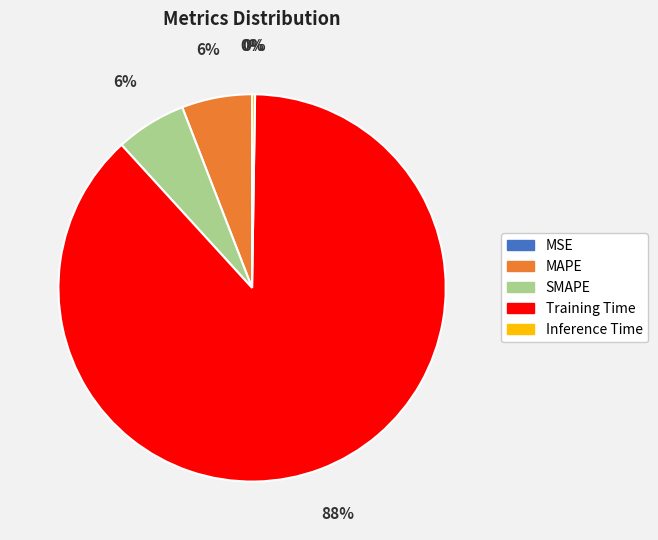

Do Training Time and MAPE together represent more than half of the pie?

Yes